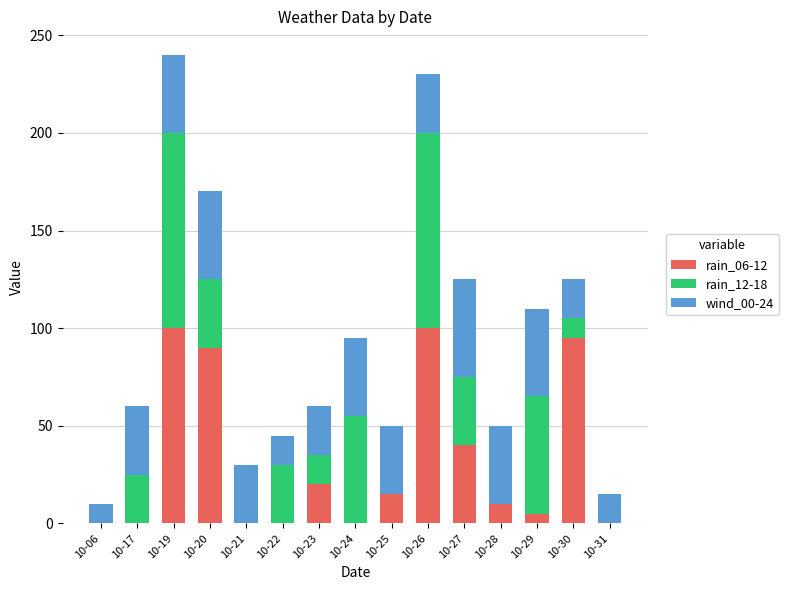

The rain_06-12 series shows 5 at 10-29. True or false?

True